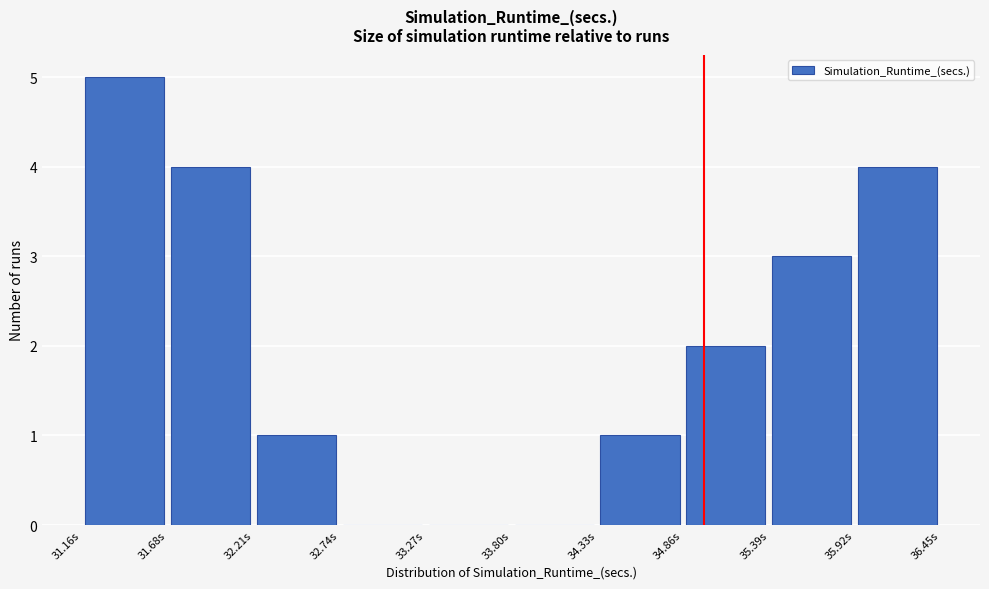

Reading left to right, list every bar in this chart as the range it spans on the x-axis followed by its height. Neither the bar edges nor the heights are printed on the chart, so give them approximately, as read against the axes.

31.2 to 31.7: 5
31.7 to 32.2: 4
32.2 to 32.7: 1
32.7 to 33.3: 0
33.3 to 33.8: 0
33.8 to 34.3: 0
34.3 to 34.9: 1
34.9 to 35.4: 2
35.4 to 35.9: 3
35.9 to 36.5: 4